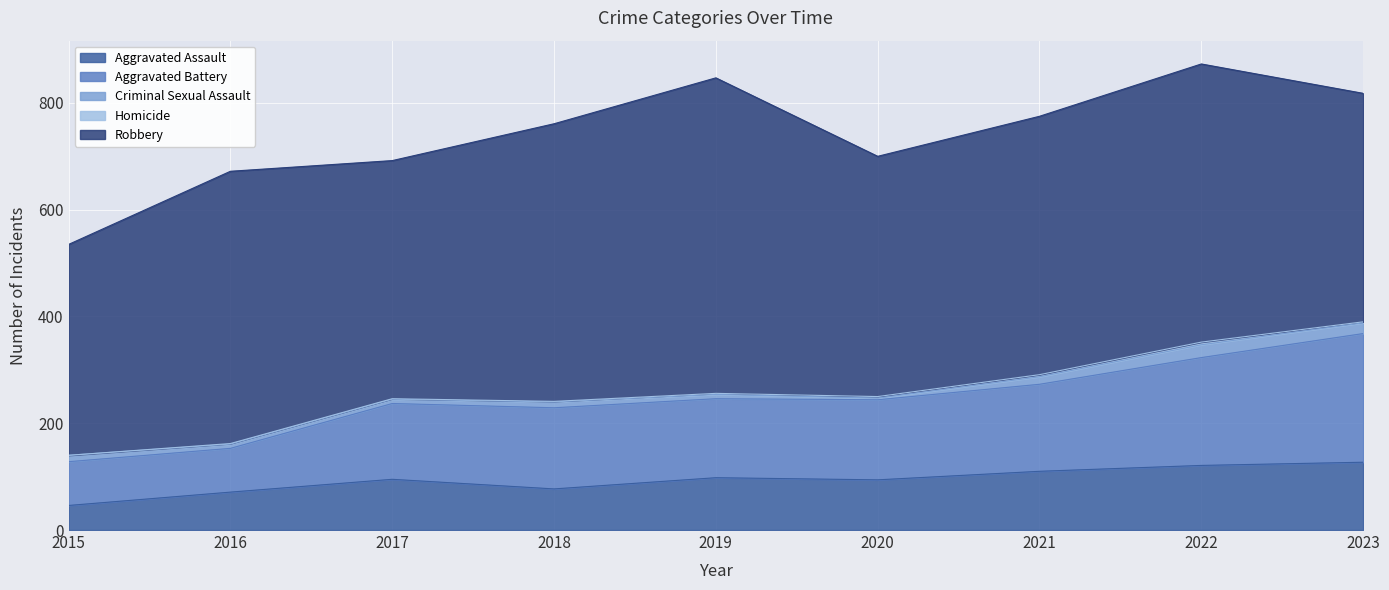

Which has a higher value, 2019 or 2023?

2023